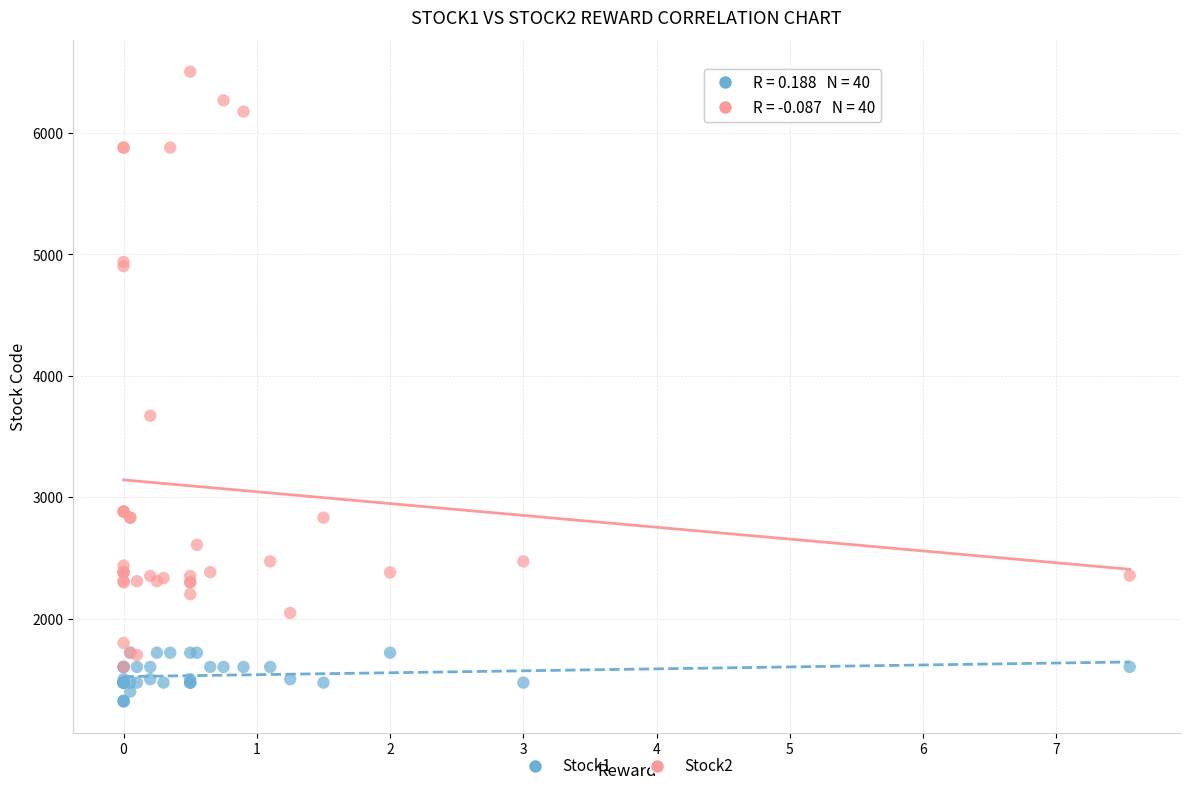

Across all series, what Y value is closest to 3912?

3673